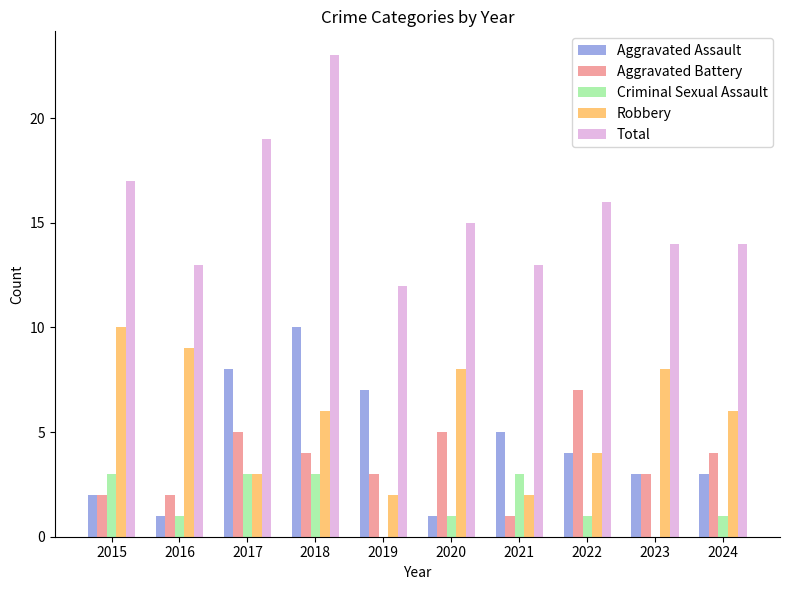

What is the highest value of the Aggravated Assault series?

10